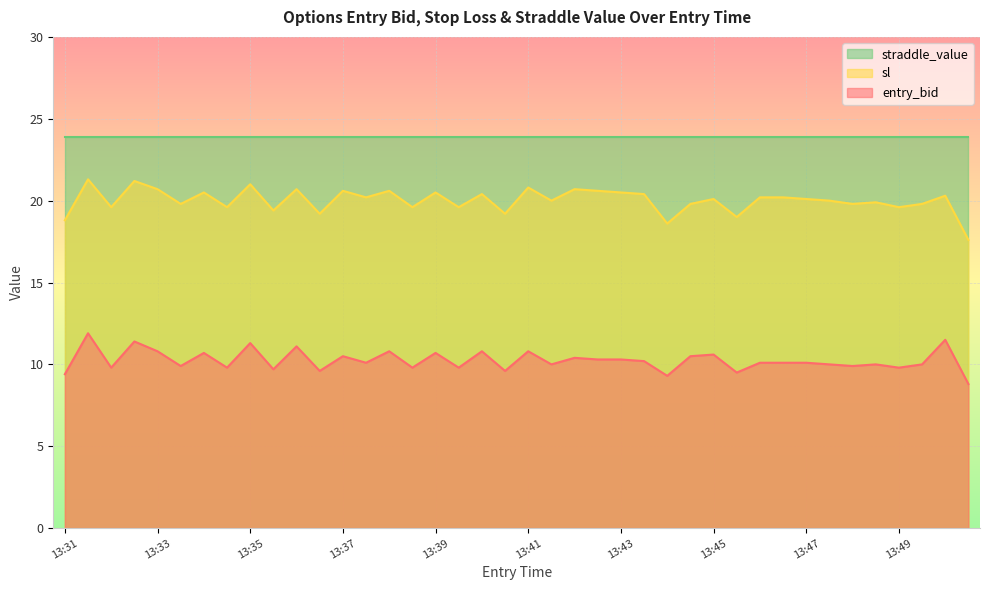

The sl series shows 29.5 at 13:47. True or false?

False